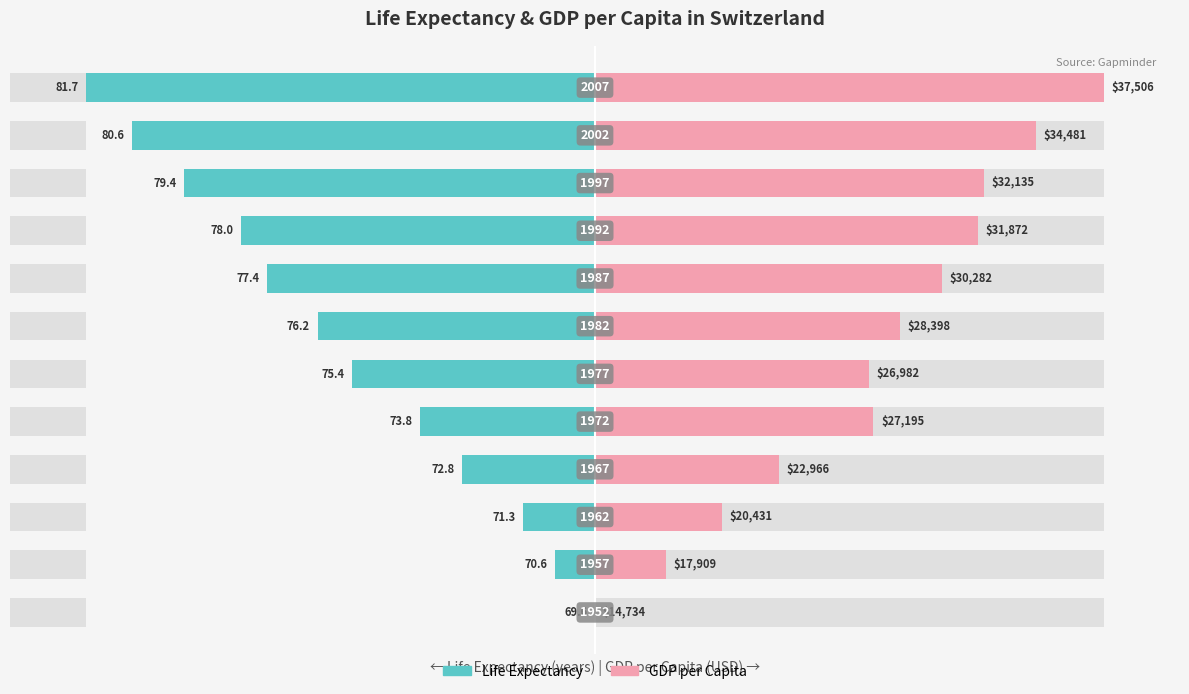

How many series are shown in this chart?

2